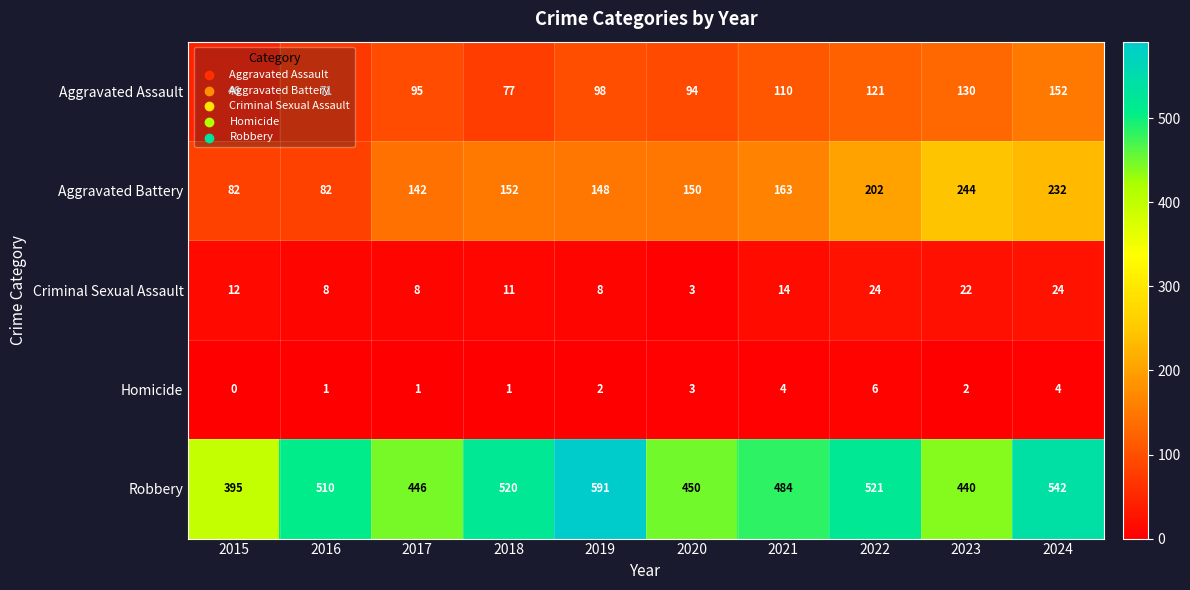

Is the value of Aggravated Battery at 2022 greater than the value of Robbery at 2024?

No